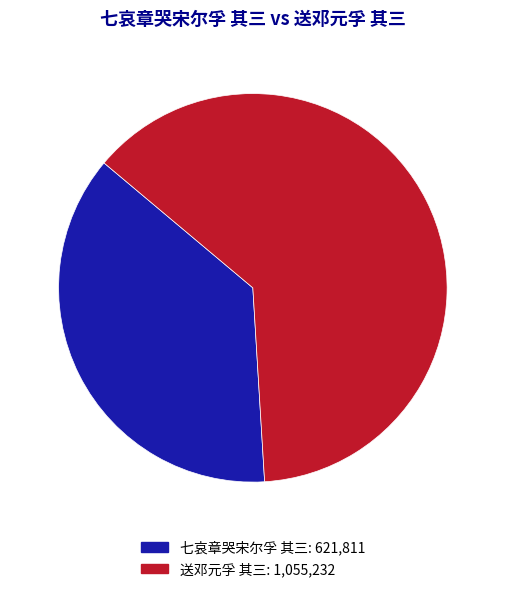

Between 七哀章哭宋尔孚 其三 and 送邓元孚 其三, which is larger?

送邓元孚 其三